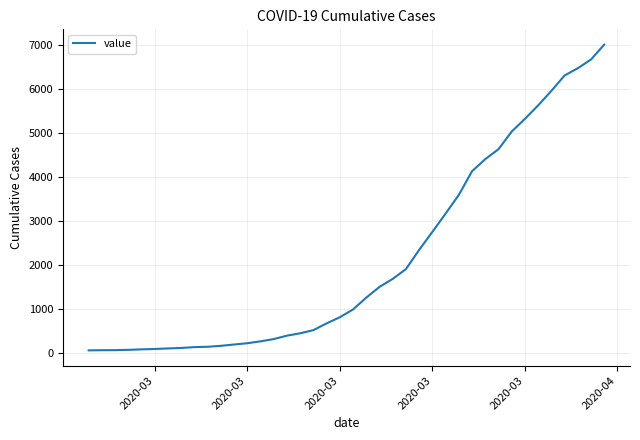

What is the maximum value shown in the chart?

7004